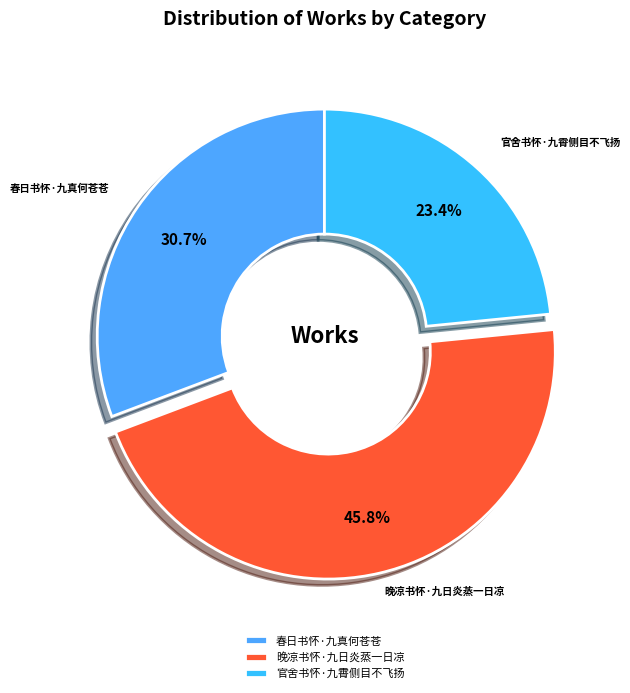

How many slices are in this pie chart?

3